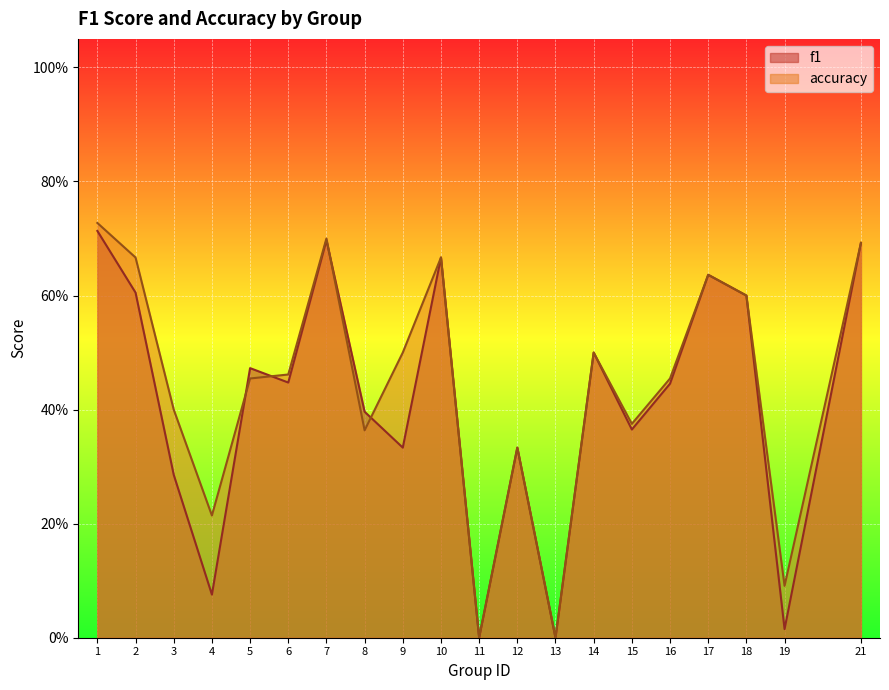

True or false: accuracy has more than 1 interior local peaks.

True